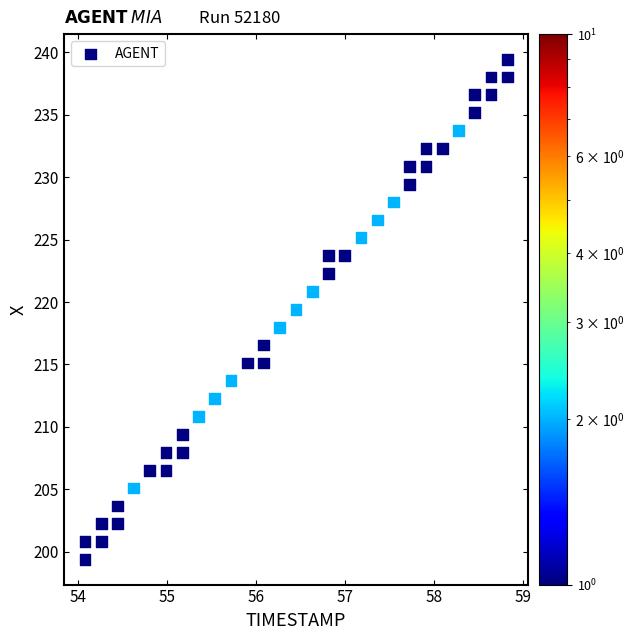

What is the range of X values (max minus min)?

4.8